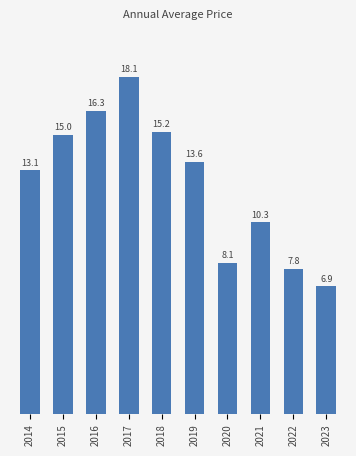

The value at 2018 is 15.2. True or false?

True